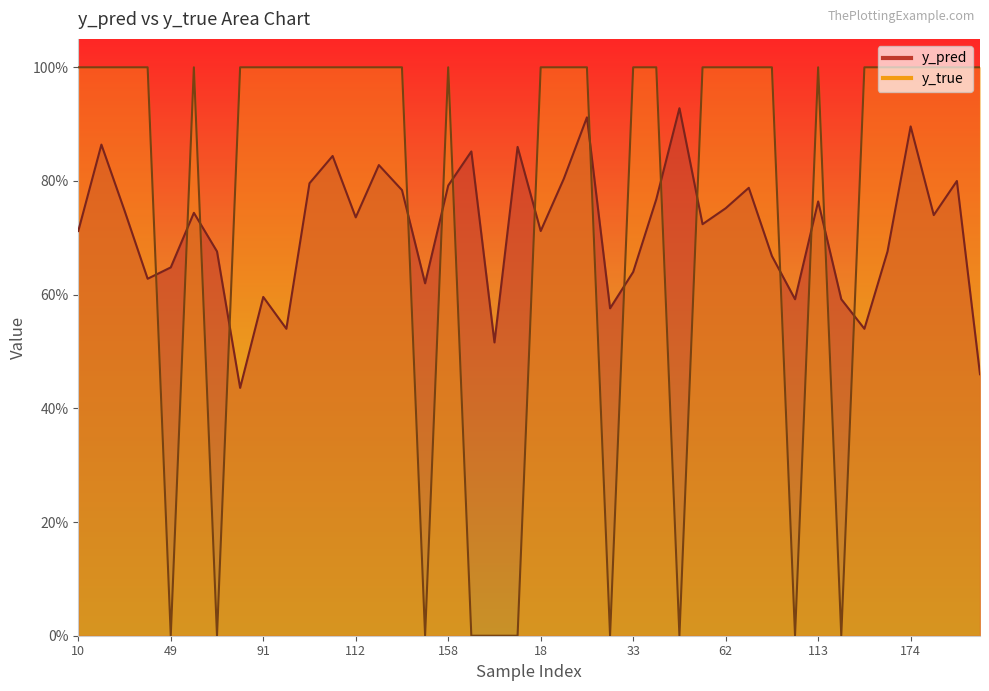

What is the sum of all y_true values?

30.0